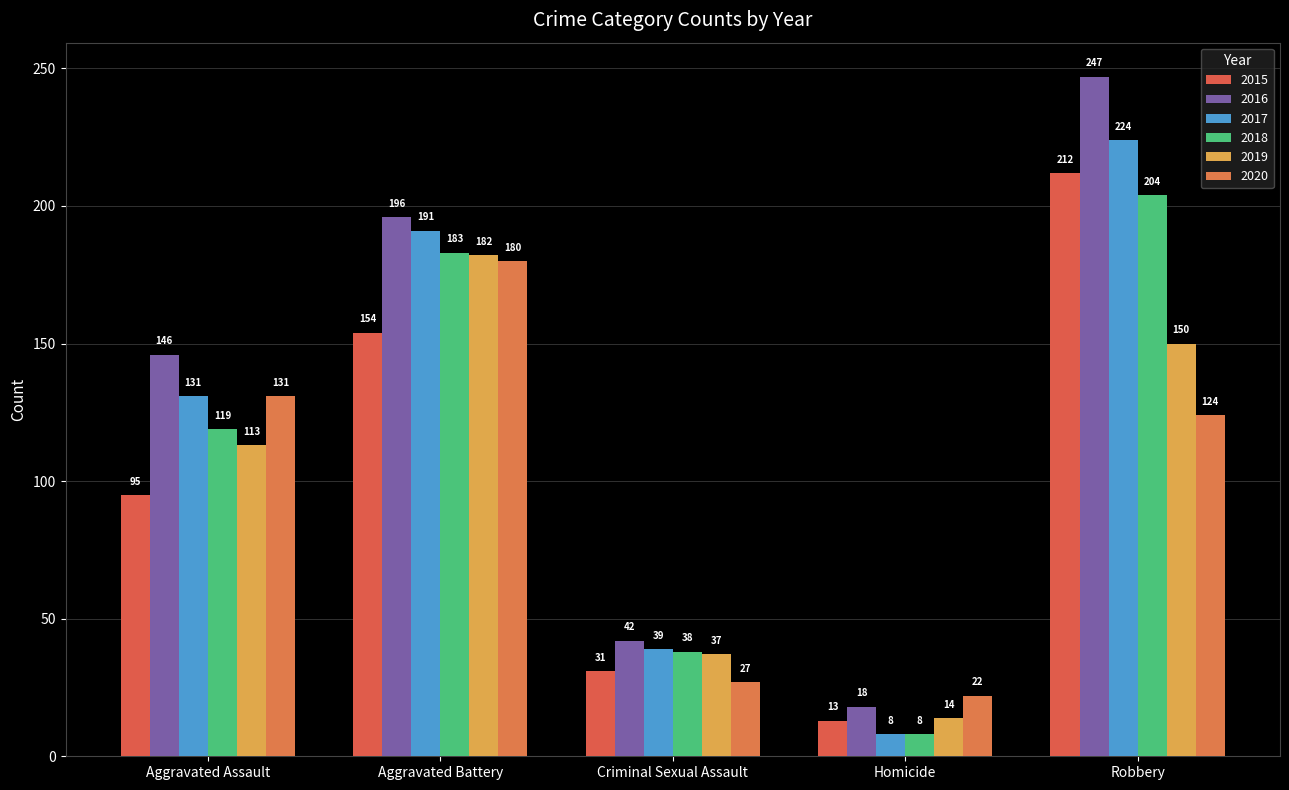

Which series has the widest spread of values?

2016